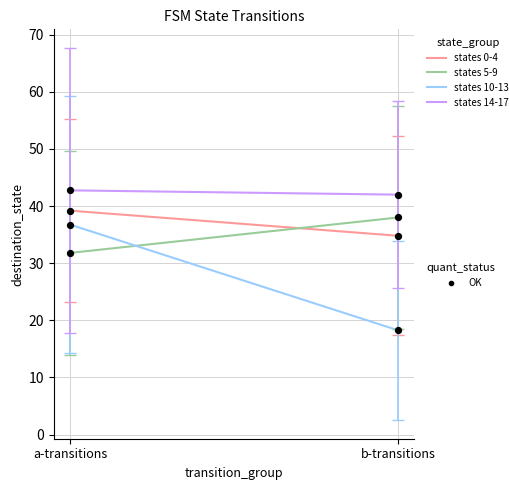

At how many categories does at least one series exceed 34?

2